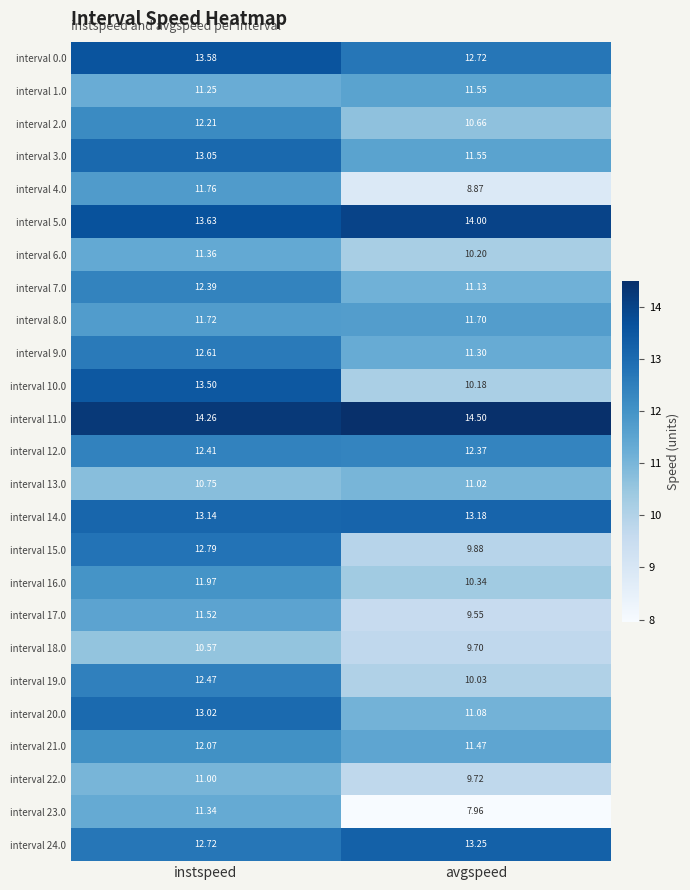

What is the total value across all series at avgspeed?

277.9